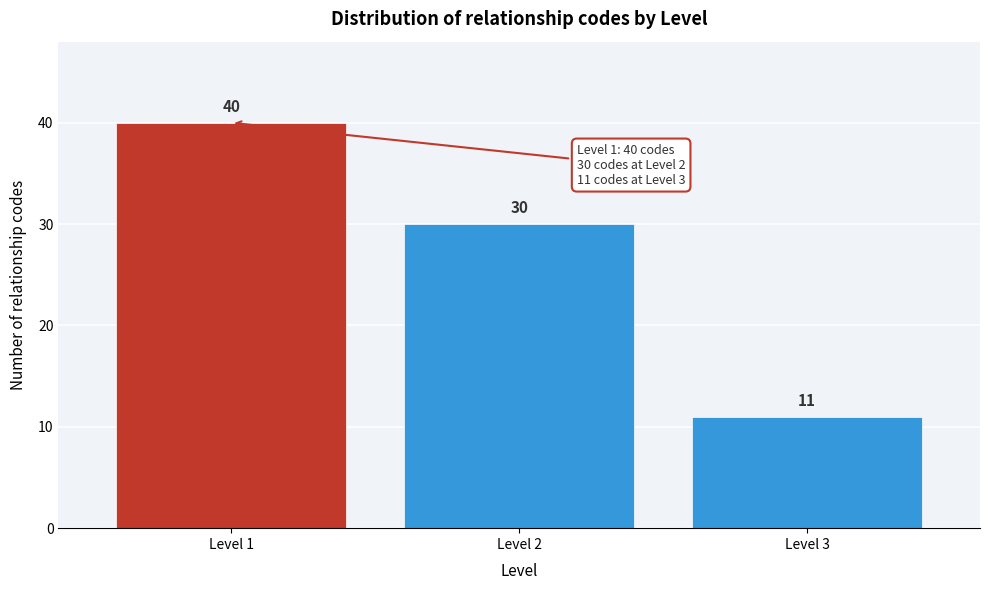

Reading right to left, extract all data points from this chart.

11	30	40